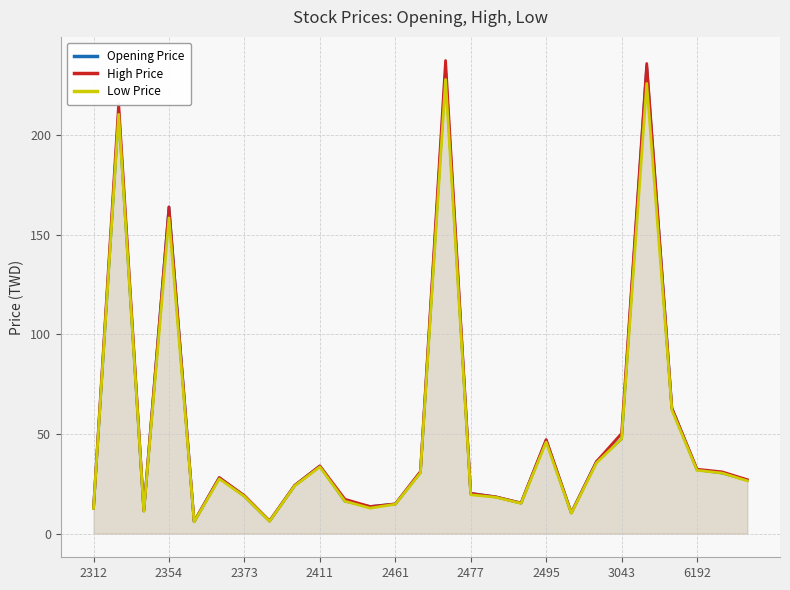

What is the difference between the maximum and minimum values in the Low Price series?

222.1